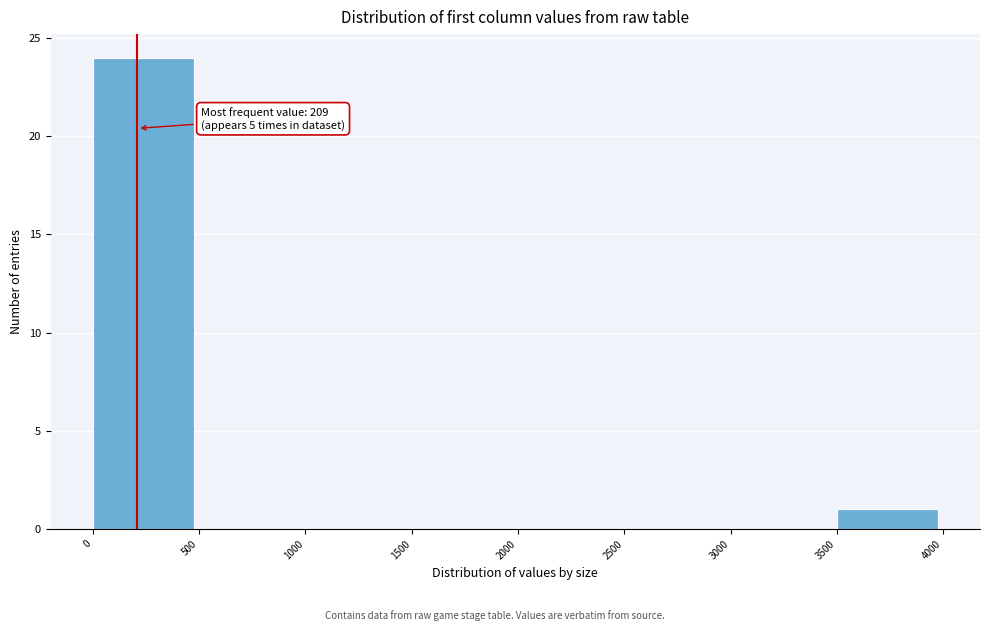

Which range on the x-axis has the tallest bar?

0 to 500